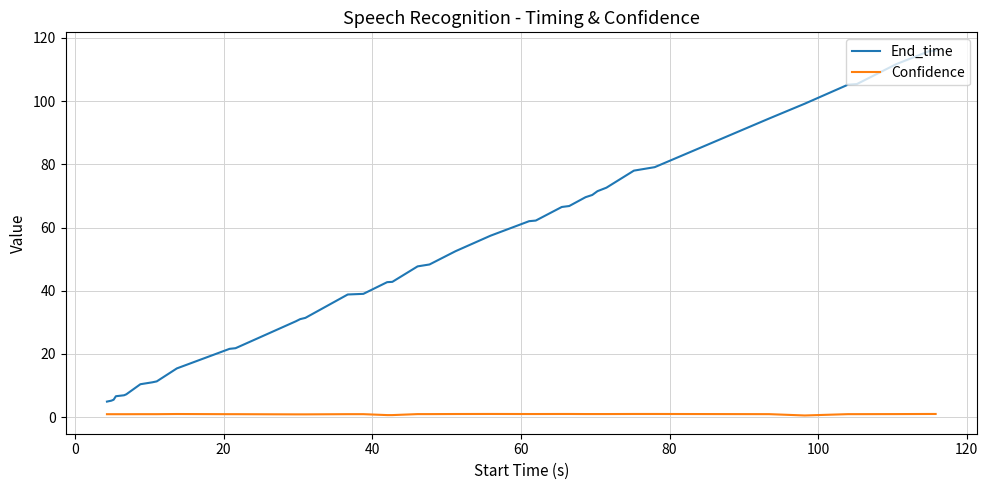

Which series has the largest total across all categories?

End_time